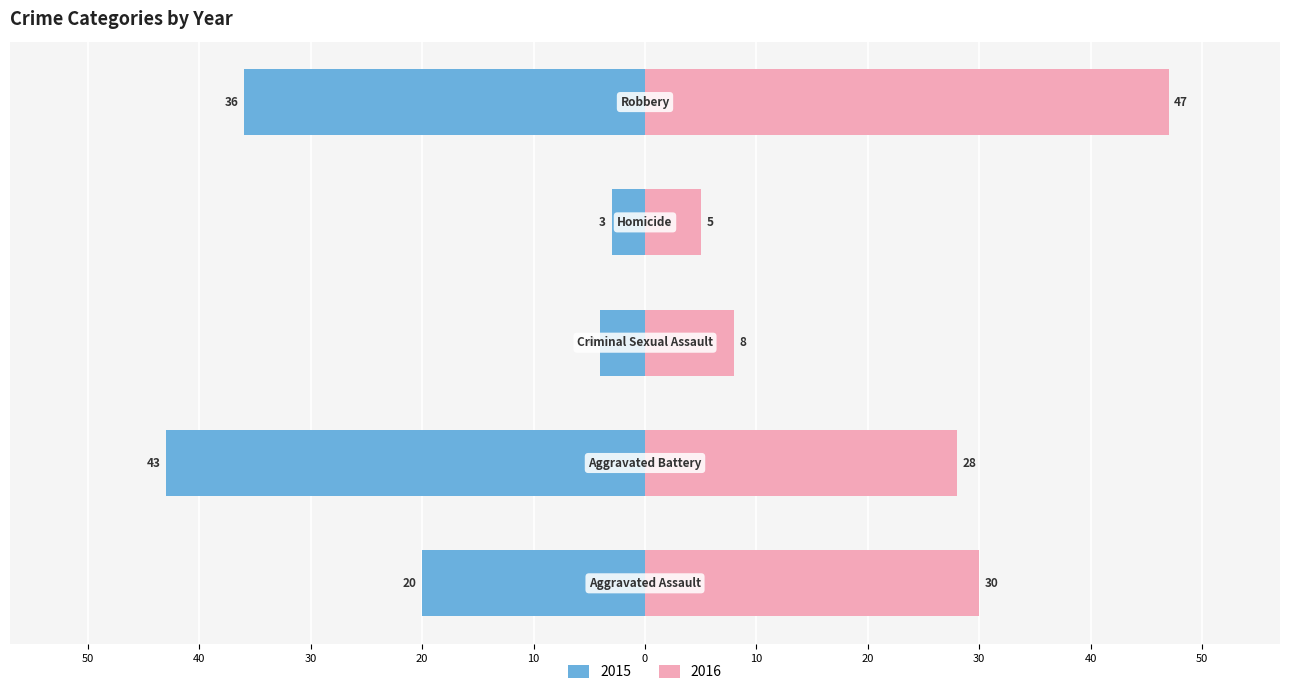

Where is 2015 nearest to the value 23?

Aggravated Assault